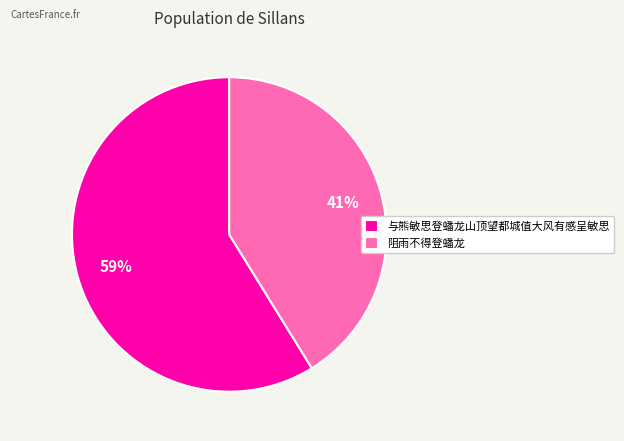

To the nearest percent, what is the average slice percentage?

50%